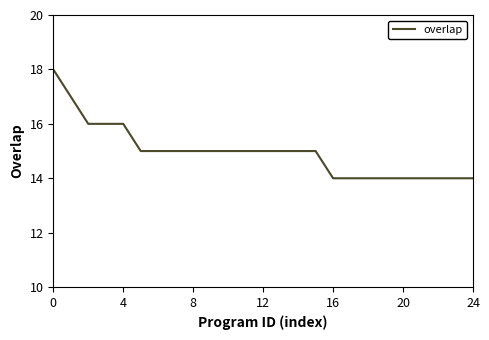

What is the maximum value shown in the chart?

18